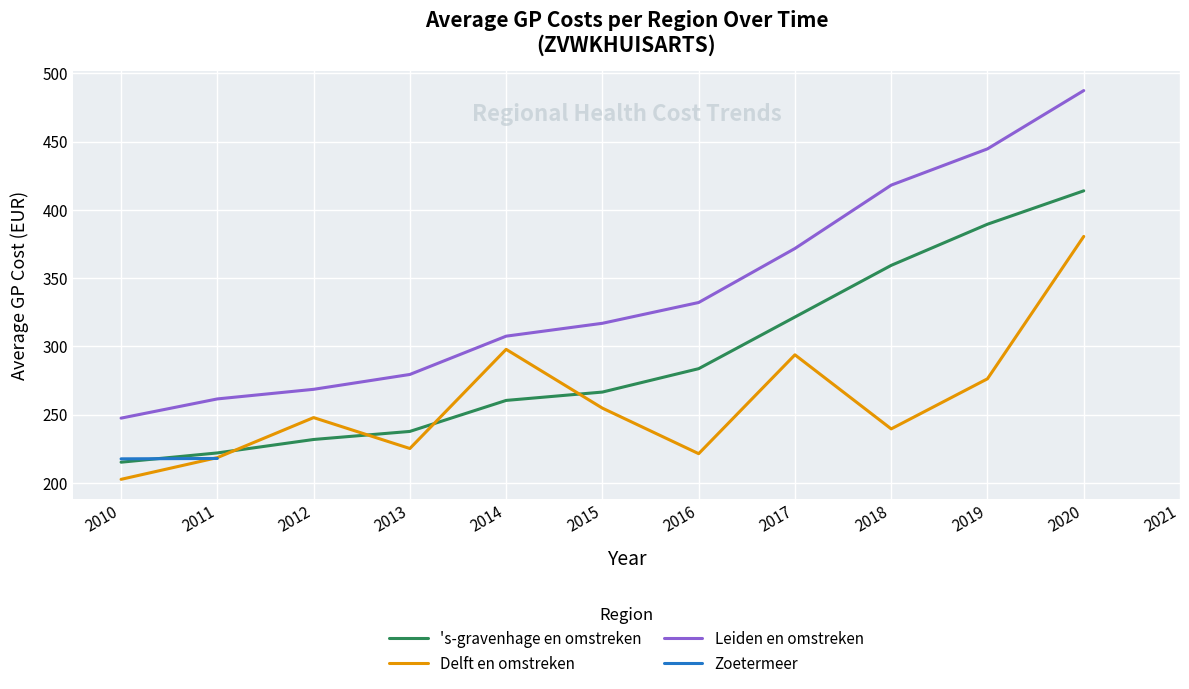

At 2019, list the series in order from largest to smallest.

Leiden en omstreken, 's-gravenhage en omstreken, Delft en omstreken, Zoetermeer